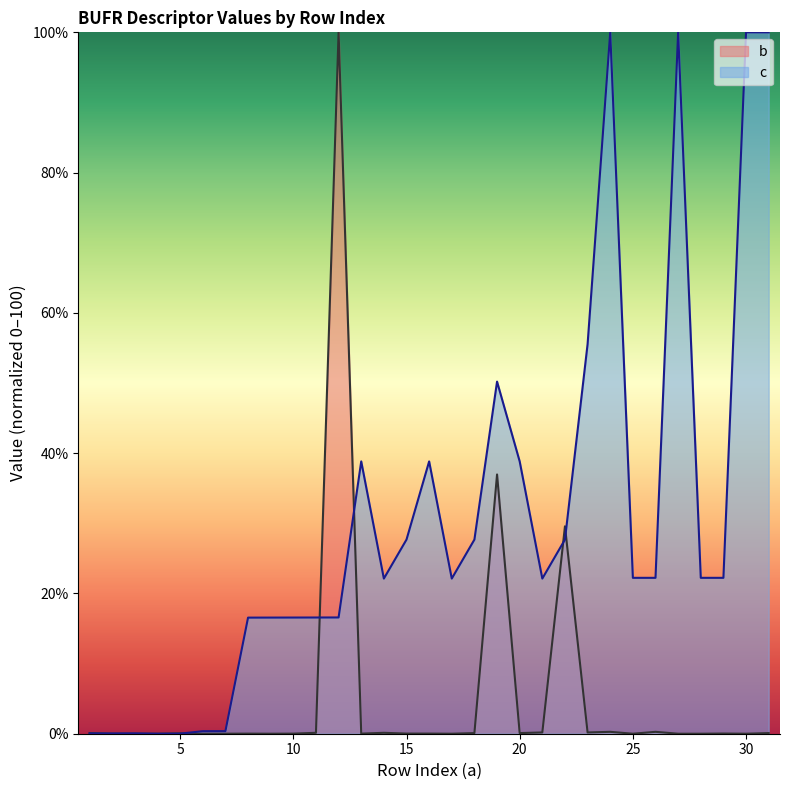

Which series has the widest spread of values?

b